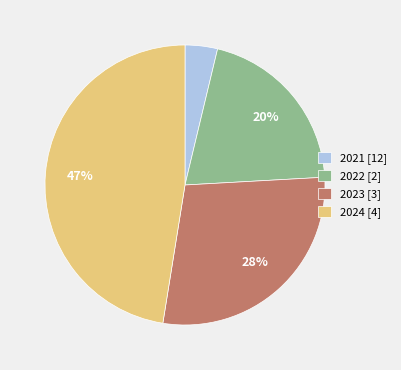

To the nearest percent, what is the combined percentage of 2021 [12] and 2023 [3]?

32%